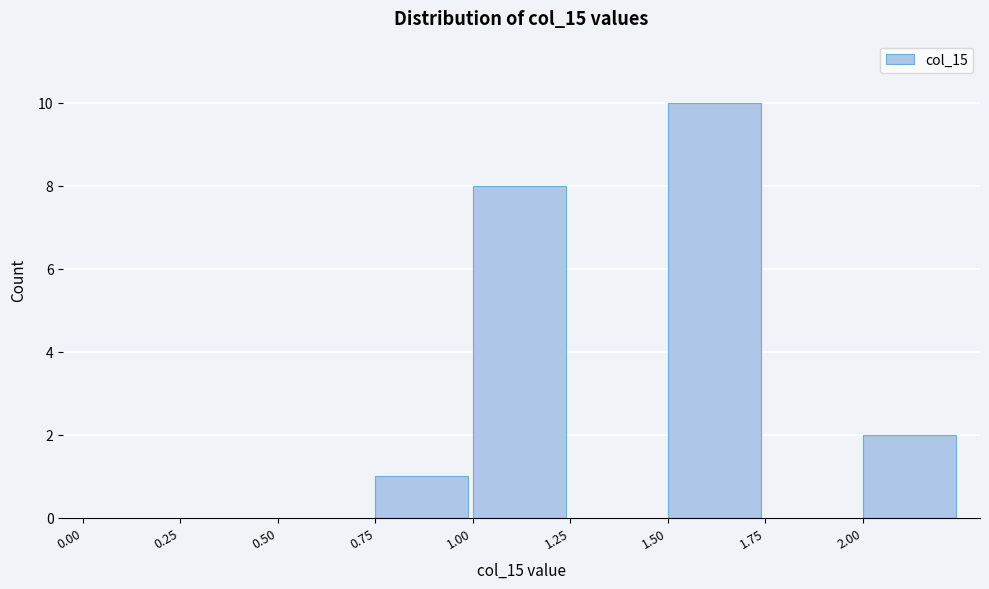

Over which range of the x-axis is the bar tallest?

1.50 to 1.75